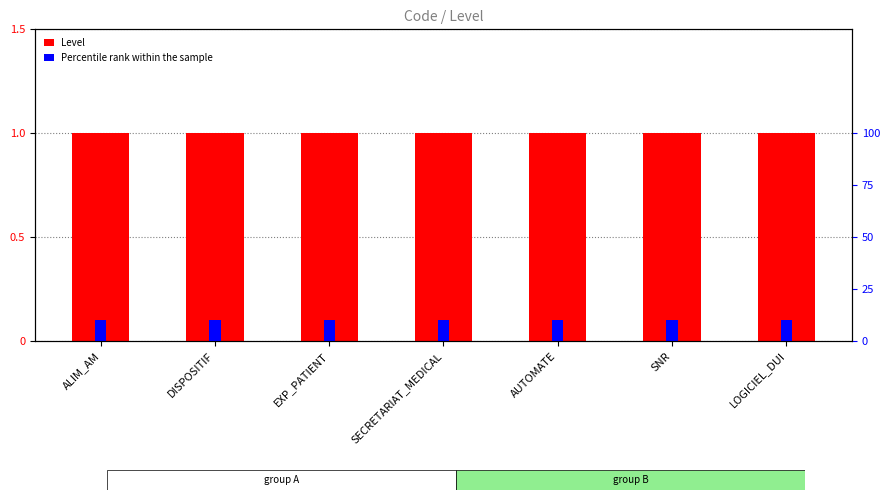

At SECRETARIAT_MEDICAL, list the series in order from largest to smallest.

Percentile rank, Level